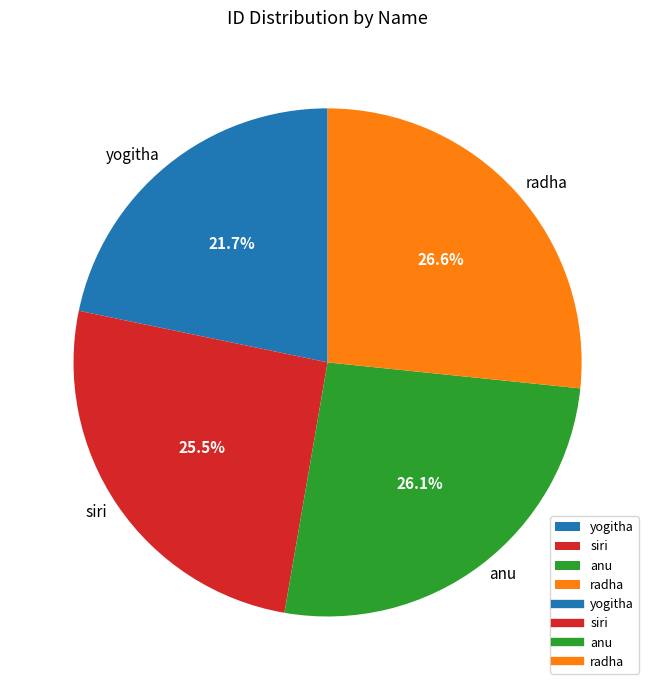

How many slices are in this pie chart?

4